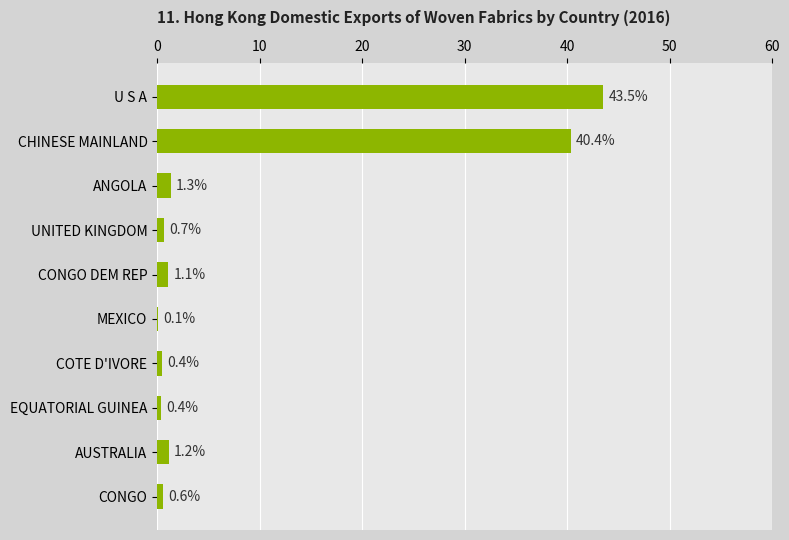

At which category does the chart reach its peak across all series?

U S A